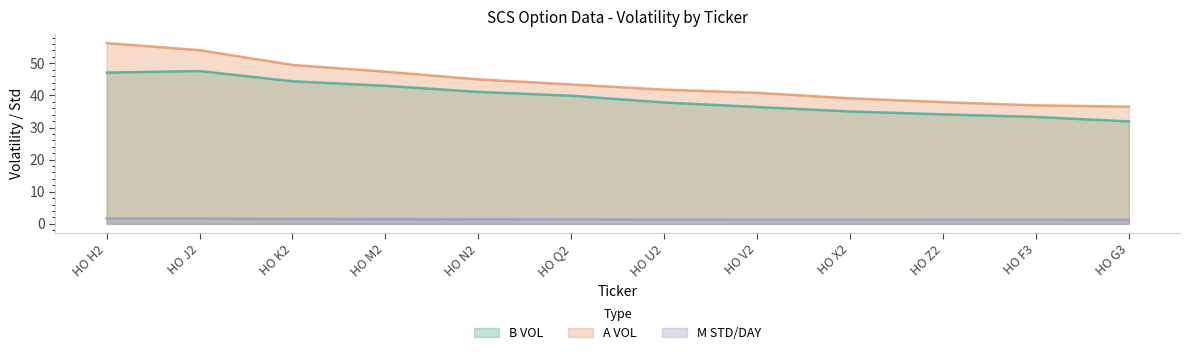

Which series has the largest range (max minus min)?

A VOL